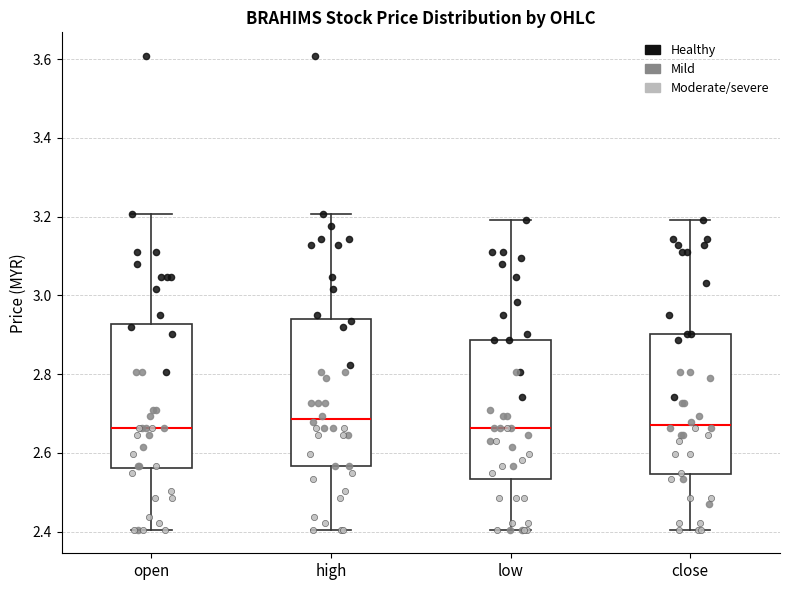

Reading left to right, transcribe this box plot: for each box, give where its median line is, the range the box spans, and where its two whiskers end, as read against the y-axis. The values are not printed on the chart, so give them approximately, as read against the axis.

open: median 2.66, box 2.56 to 2.92, whiskers 2.40 to 3.20
high: median 2.68, box 2.56 to 2.94, whiskers 2.40 to 3.20
low: median 2.66, box 2.54 to 2.88, whiskers 2.40 to 3.20
close: median 2.68, box 2.54 to 2.90, whiskers 2.40 to 3.20